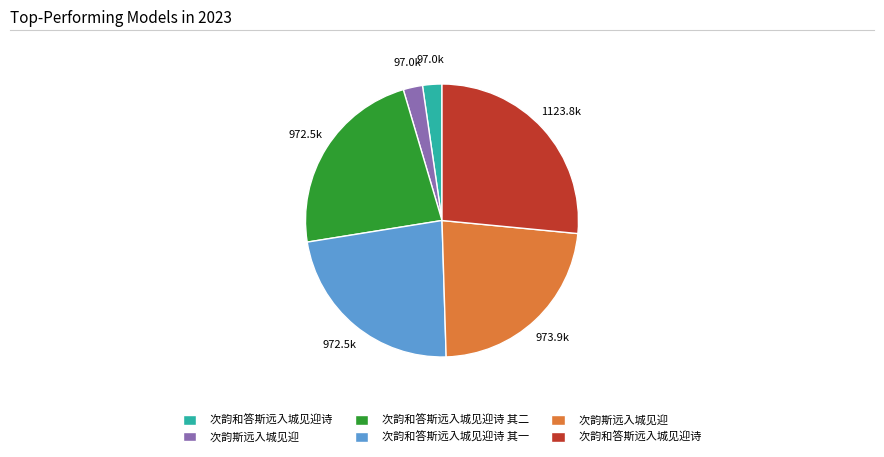

Does any single category account for the majority?

No